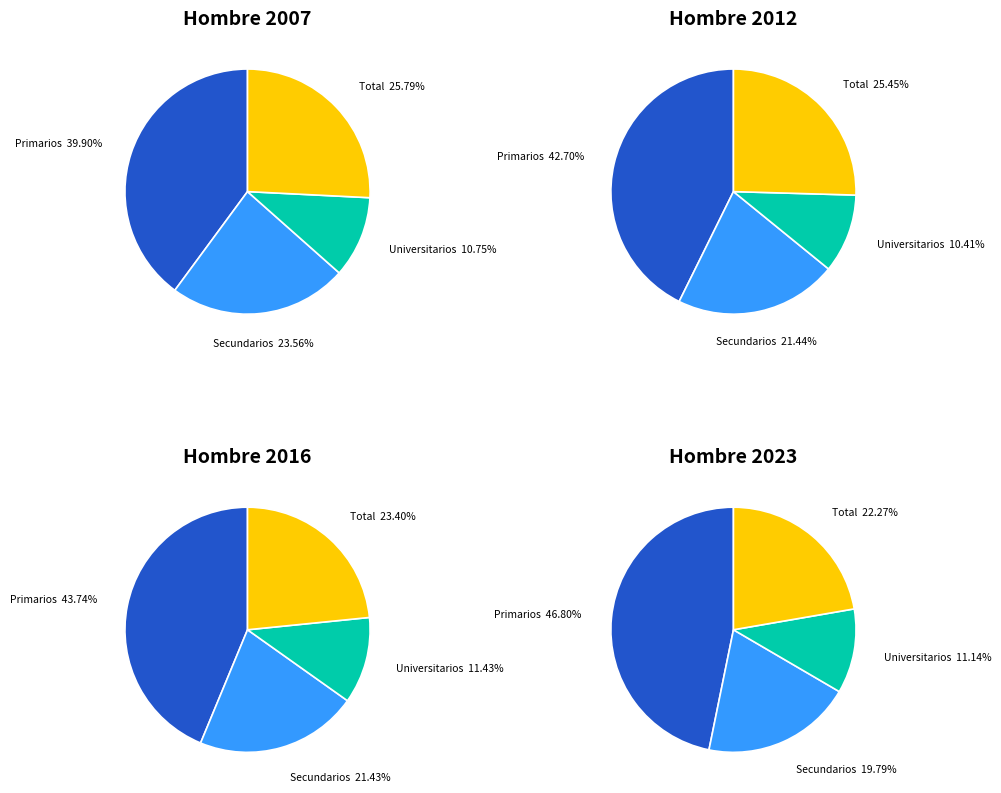

Between Primarios and Total, which is larger?

Primarios